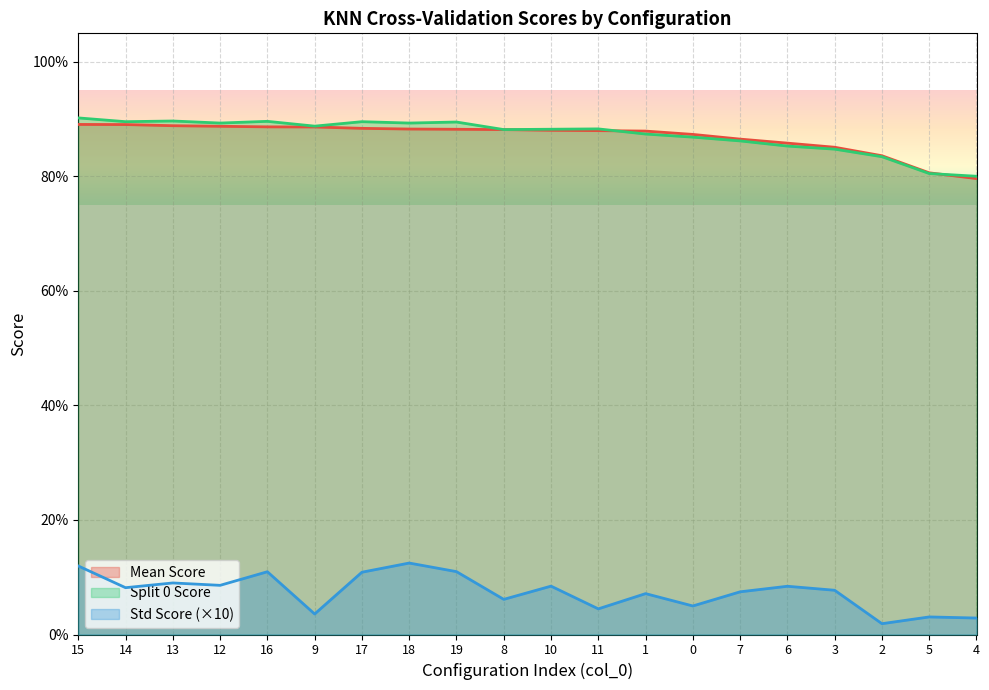

At which category is the sum across all series the highest?

15